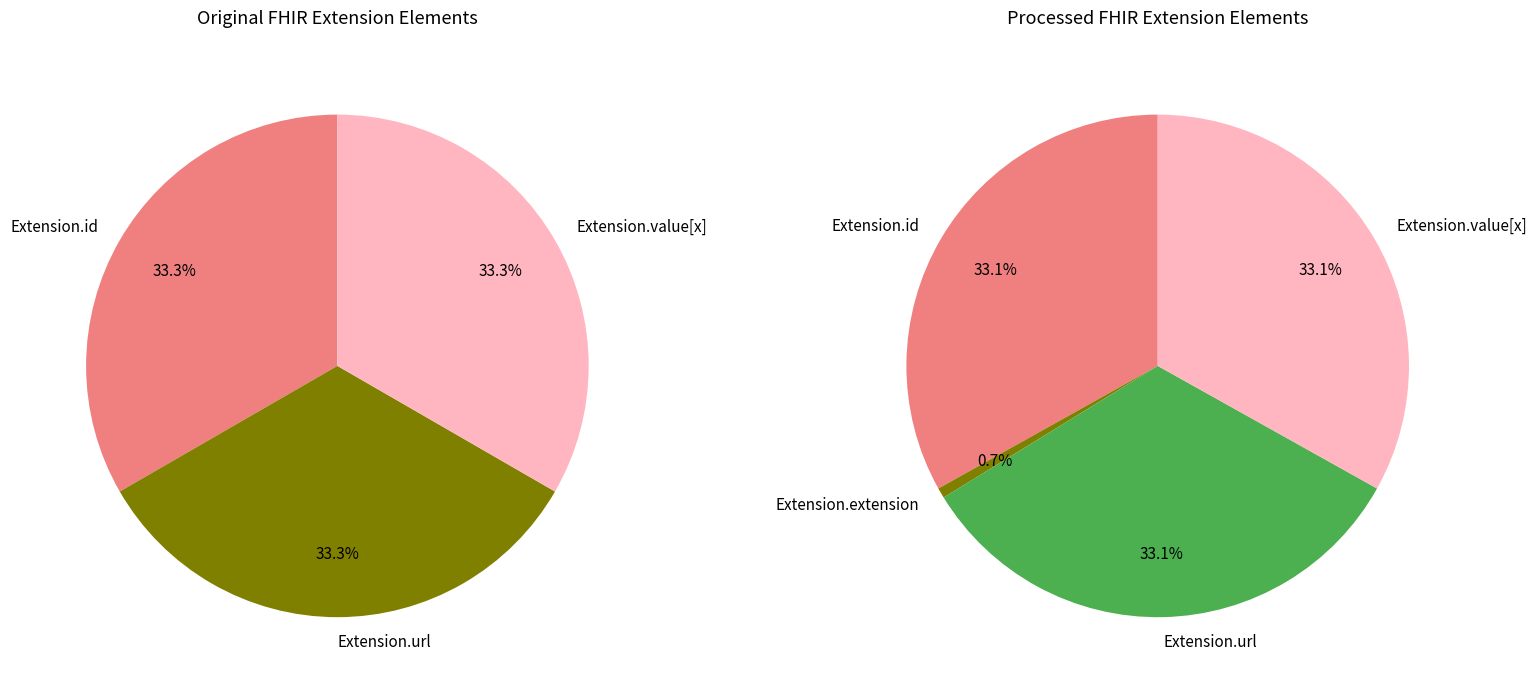

Is there a majority slice in this chart?

No